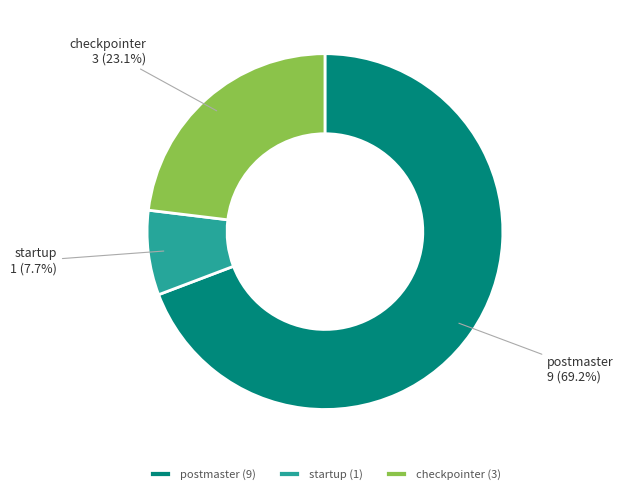

What is the ratio of the value at postmaster to the value at startup?

9.0